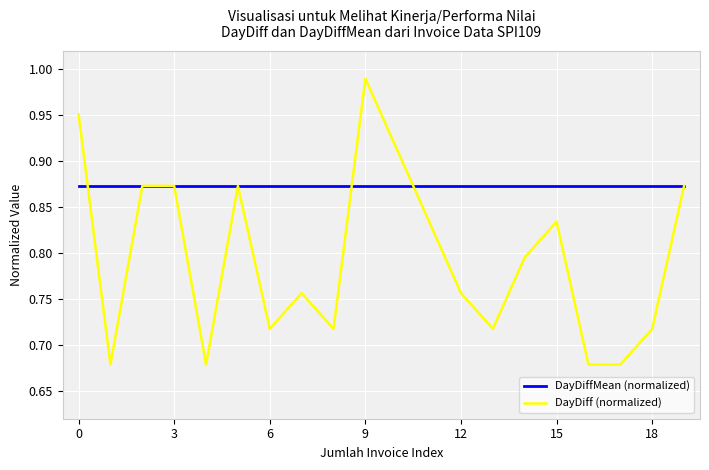

Which series has the widest spread of values?

DayDiff (normalized)